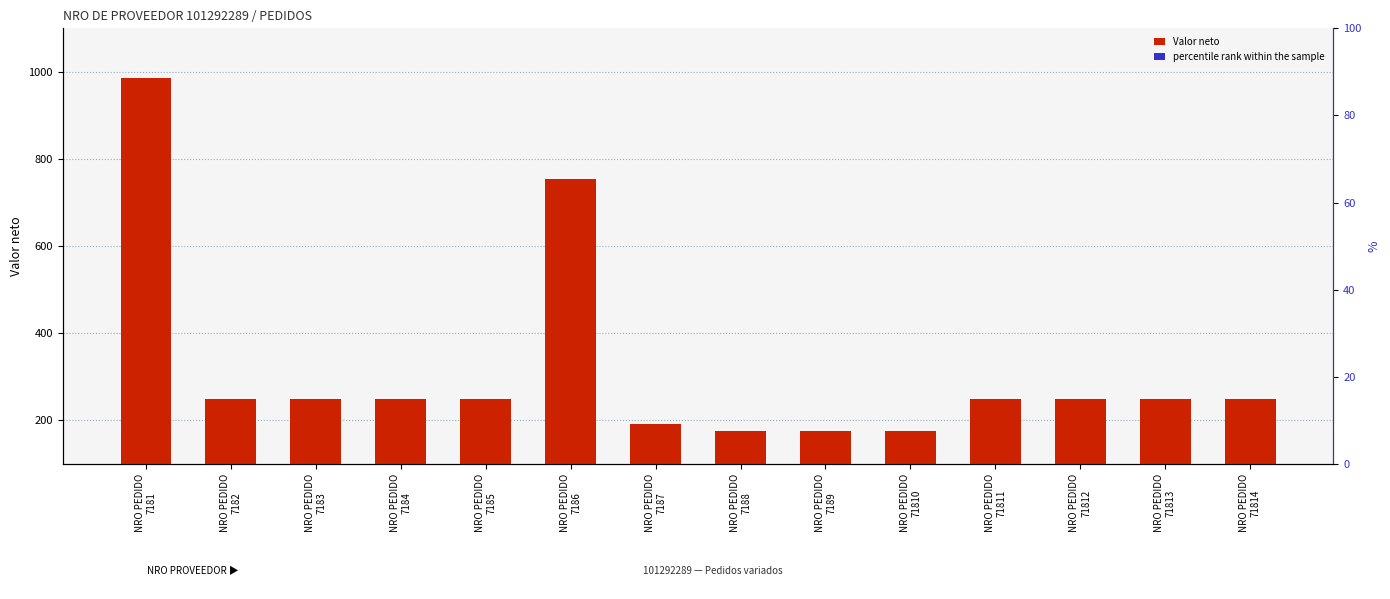

Is the value of Valor neto at NRO PEDIDO
71814 greater than the value of percentile rank within the sample at NRO PEDIDO
71812?

Yes